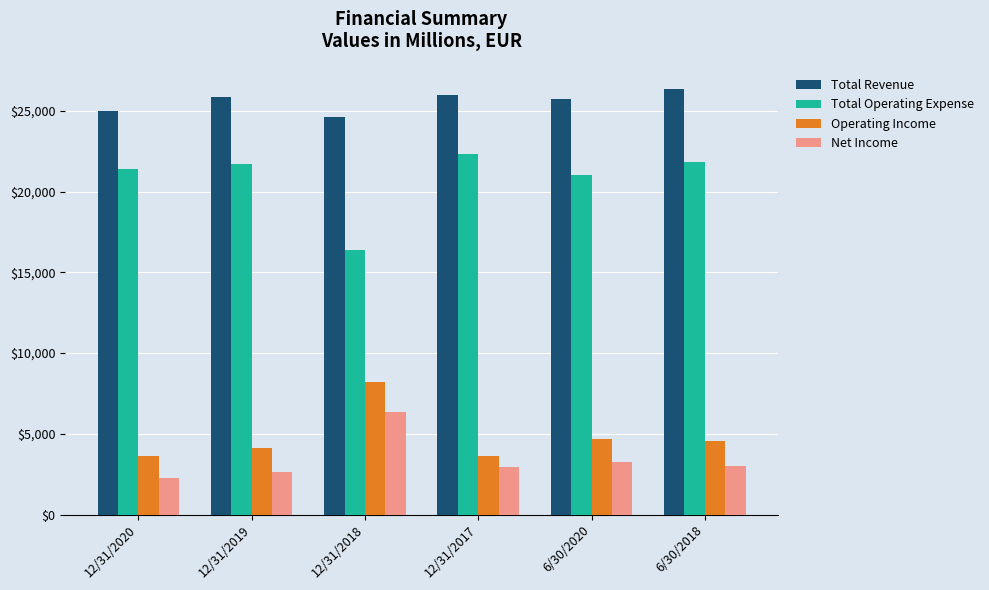

The Total Revenue series shows 26352 at 6/30/2018. True or false?

True